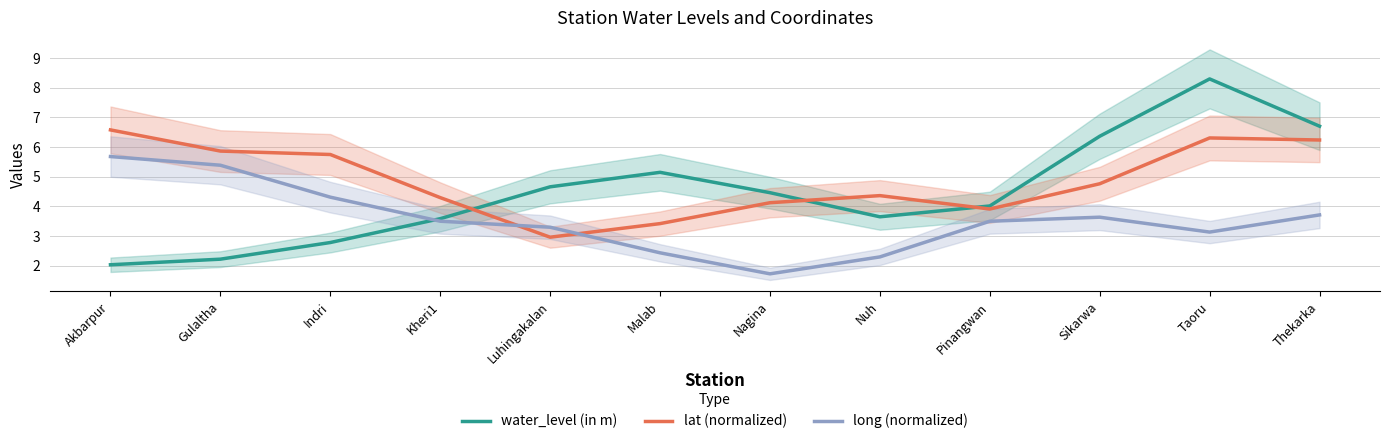

The value of long (normalized) at Sikarwa is 6.2. True or false?

False